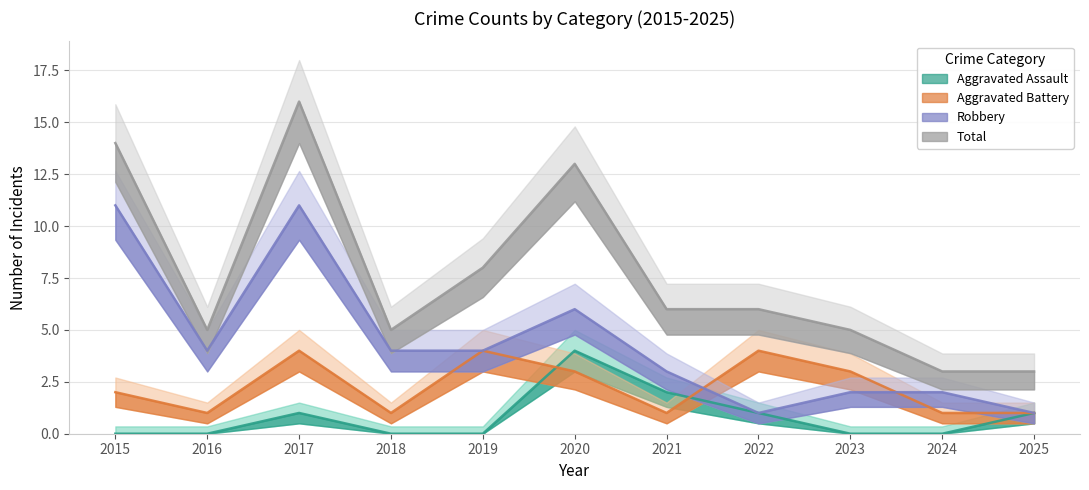

Which series has the widest spread of values?

Total